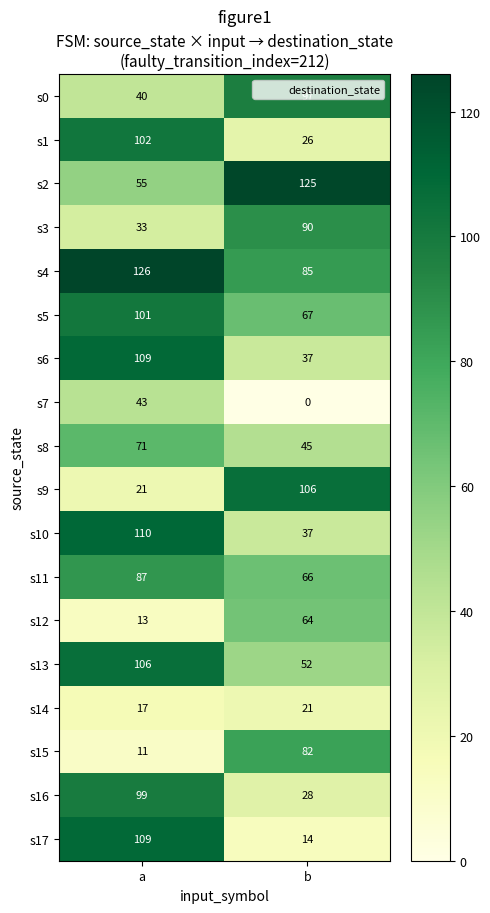

Which series changed the most between a and b?

s17